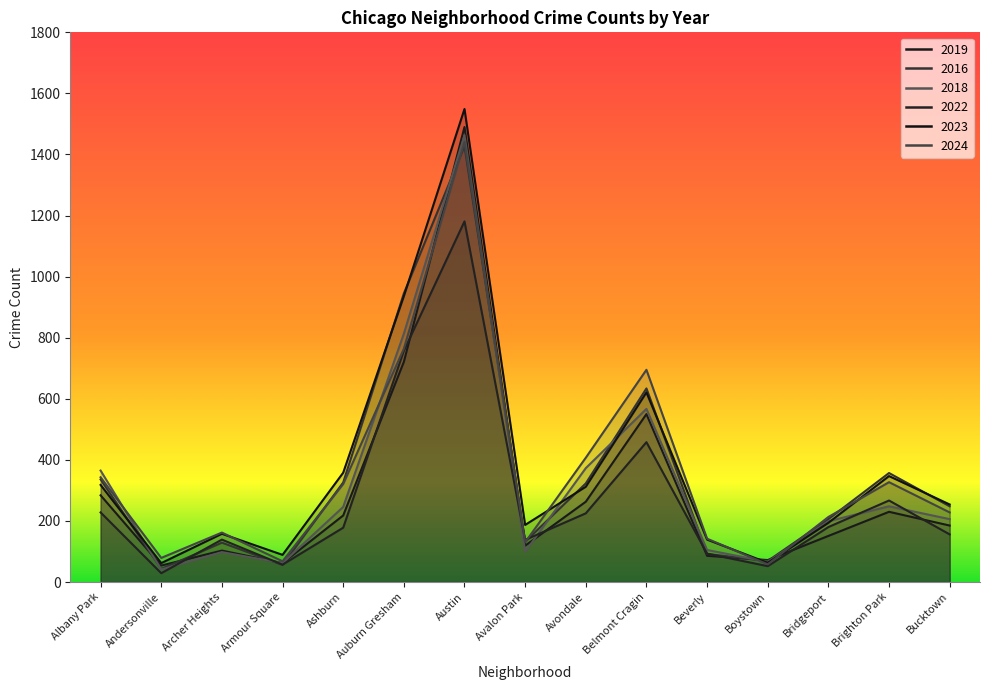

In 2024, how many points are higher than both neighbors (excluding endpoints)?

4